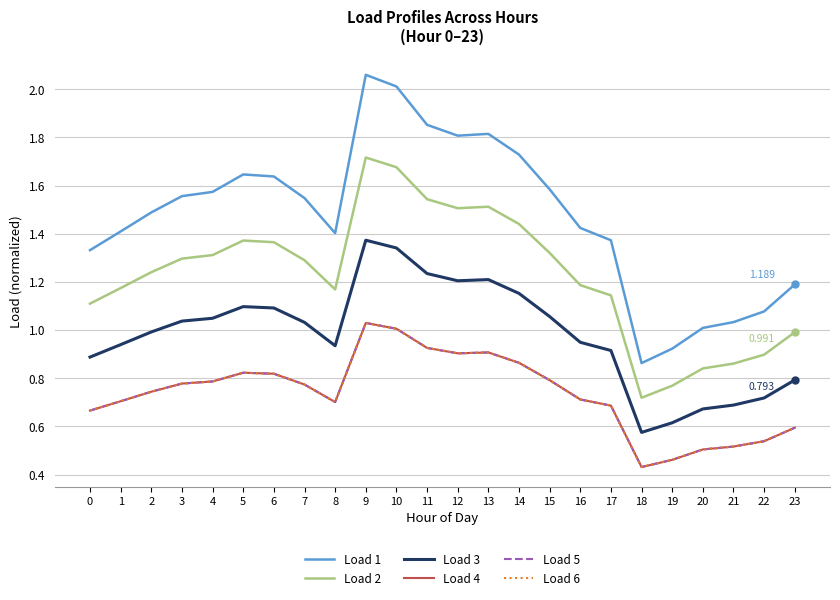

What is the difference between the maximum and second lowest values in the Load 3 series?

0.8